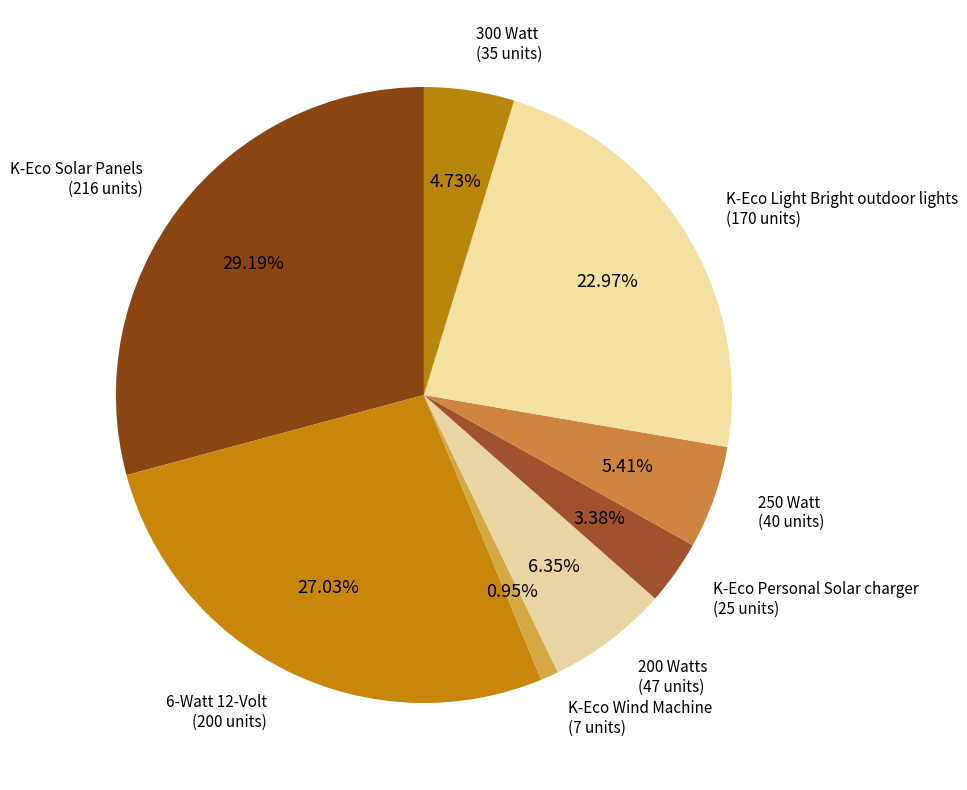

To the nearest percent, what is the difference between the K-Eco Solar Panels and K-Eco Light Bright outdoor lights slice percentages?

6%